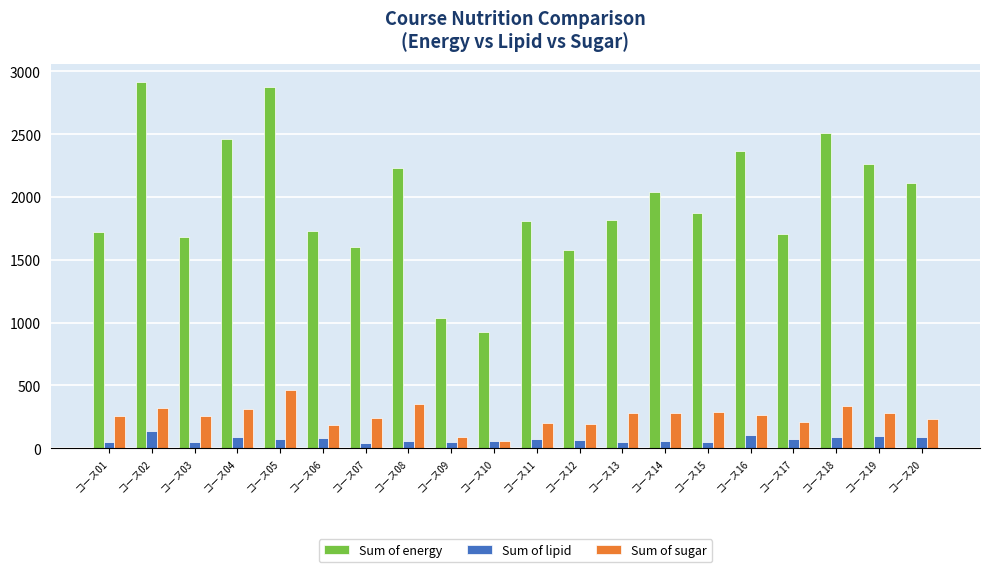

At which label is Sum of energy closest to 1918?

コース15